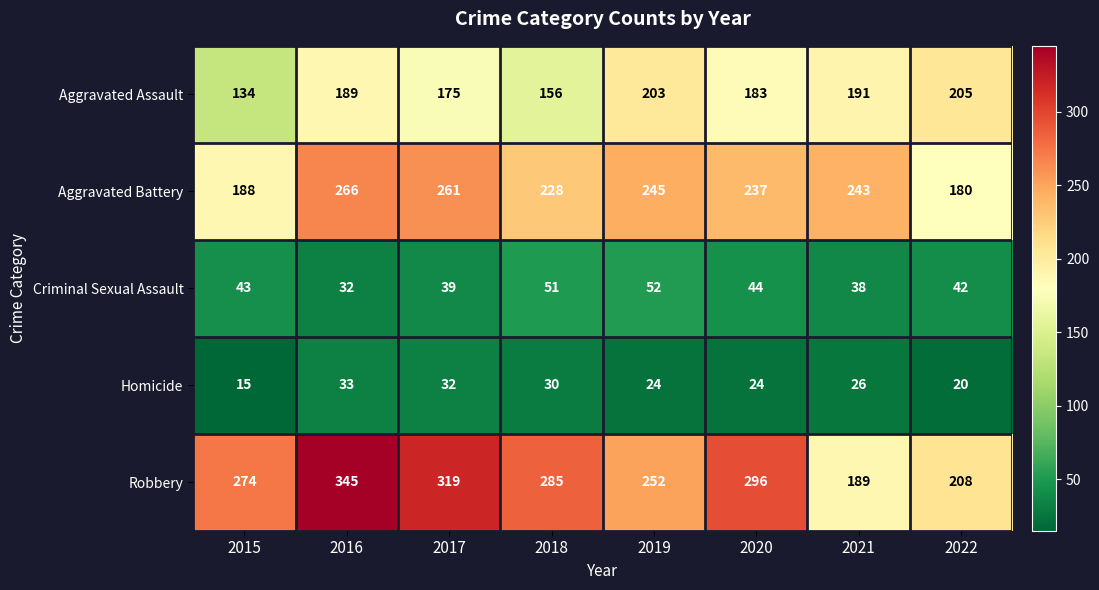

What value does the Aggravated Assault series have at 2018?

156